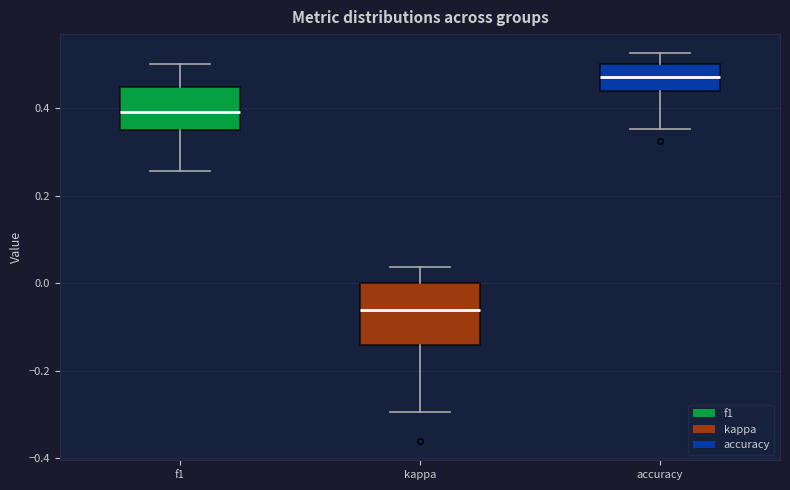

Comparing the boxes themselves (not the whiskers), which one is the tallest?

kappa